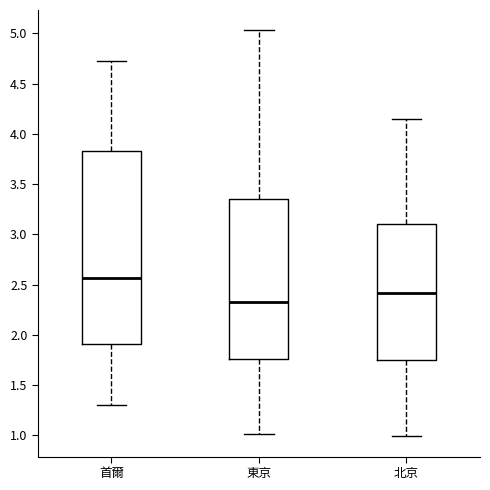

Reading left to right, transcribe this box plot: for each box, give where its median line is, the range the box spans, and where its two whiskers end, as read against the y-axis. The values are not printed on the chart, so give them approximately, as read against the axis.

首爾: median 2.55, box 1.90 to 3.85, whiskers 1.30 to 4.70
東京: median 2.35, box 1.75 to 3.35, whiskers 1.00 to 5.05
北京: median 2.40, box 1.75 to 3.10, whiskers 1.00 to 4.15